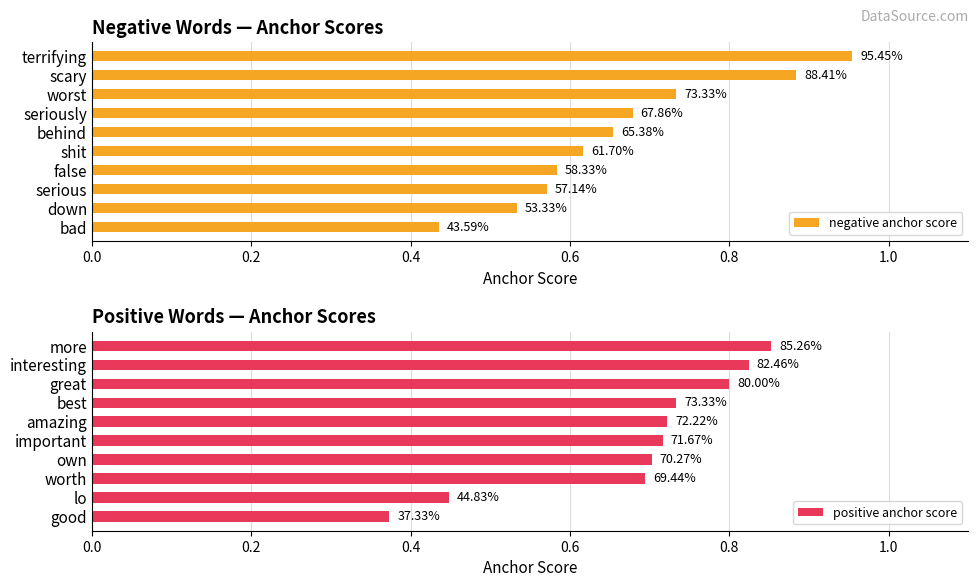

What is the difference between the second highest and minimum values in the negative anchor score series?

0.4